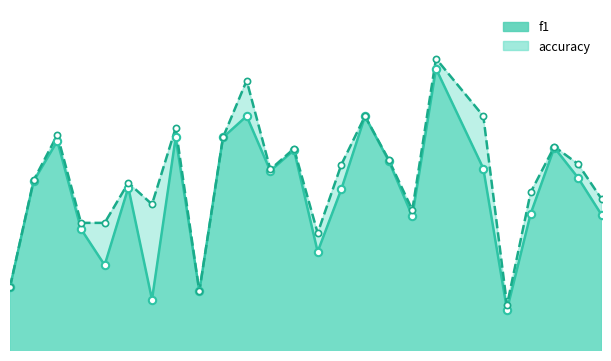

At which category is the sum across all series the highest?

19